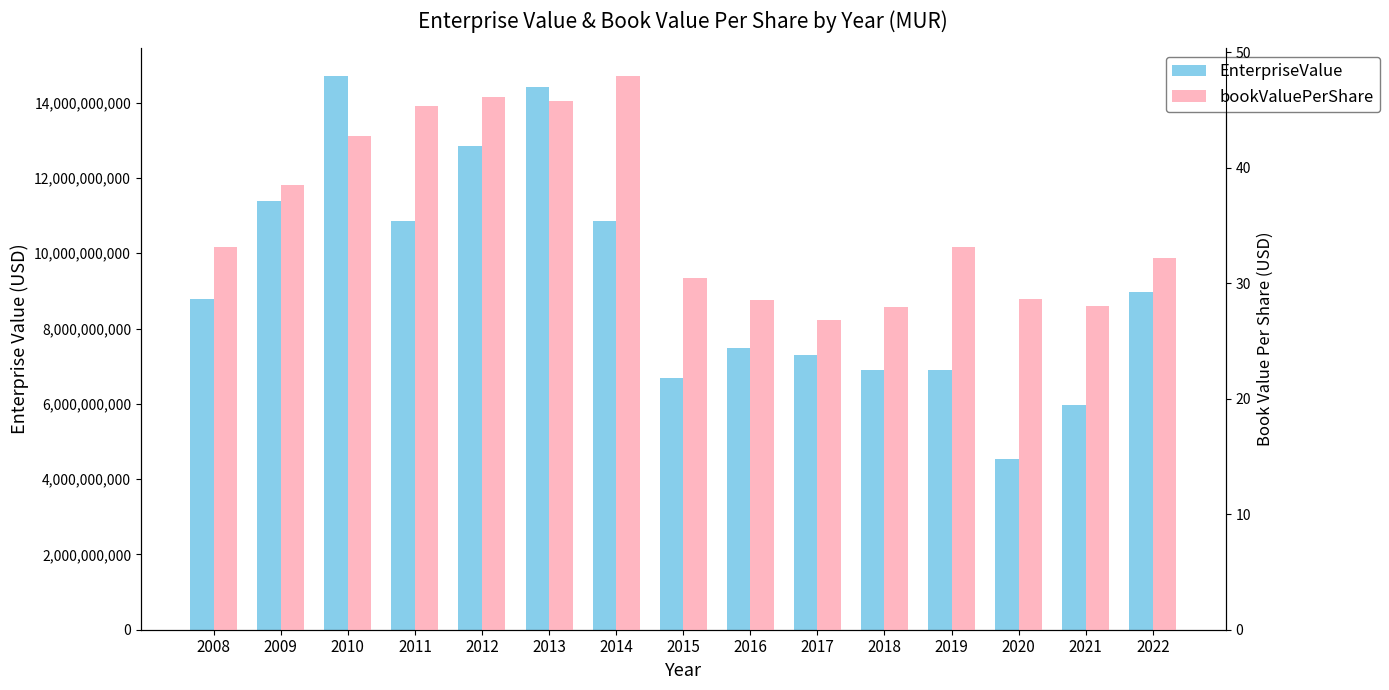

At how many categories does at least one series exceed 5522880747?

14